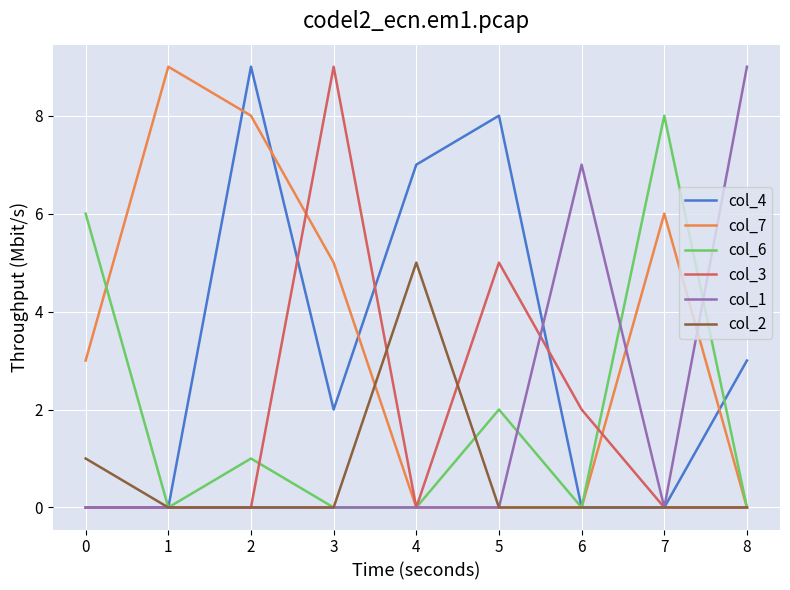

What is the spread (max minus min) of values at 3?

9